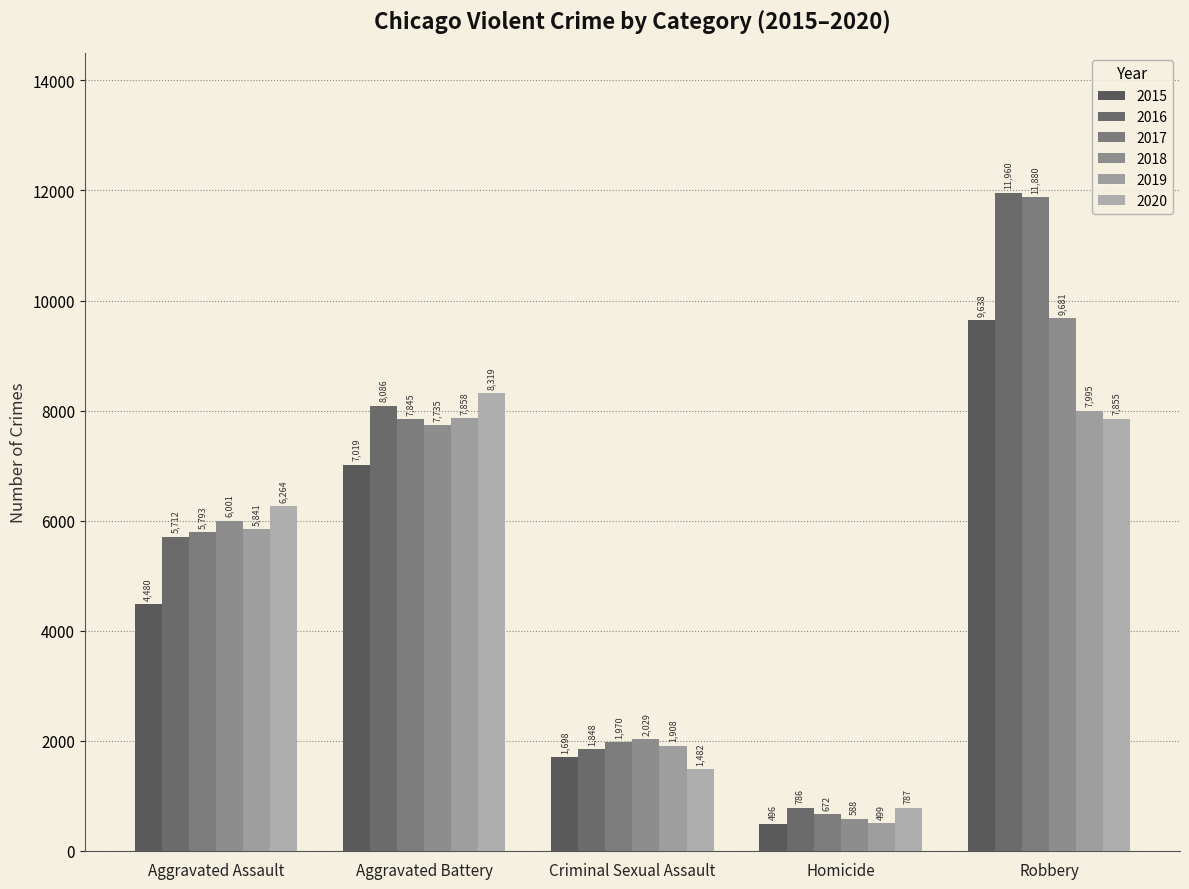

Which label corresponds to the largest value in the chart?

Robbery